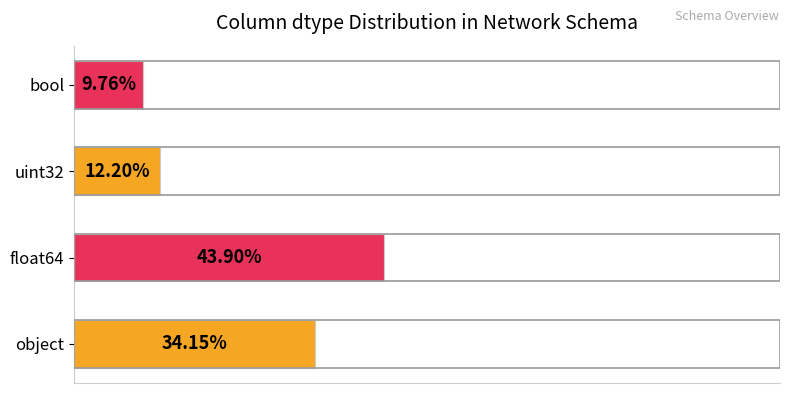

Between bool and object, which is larger?

object